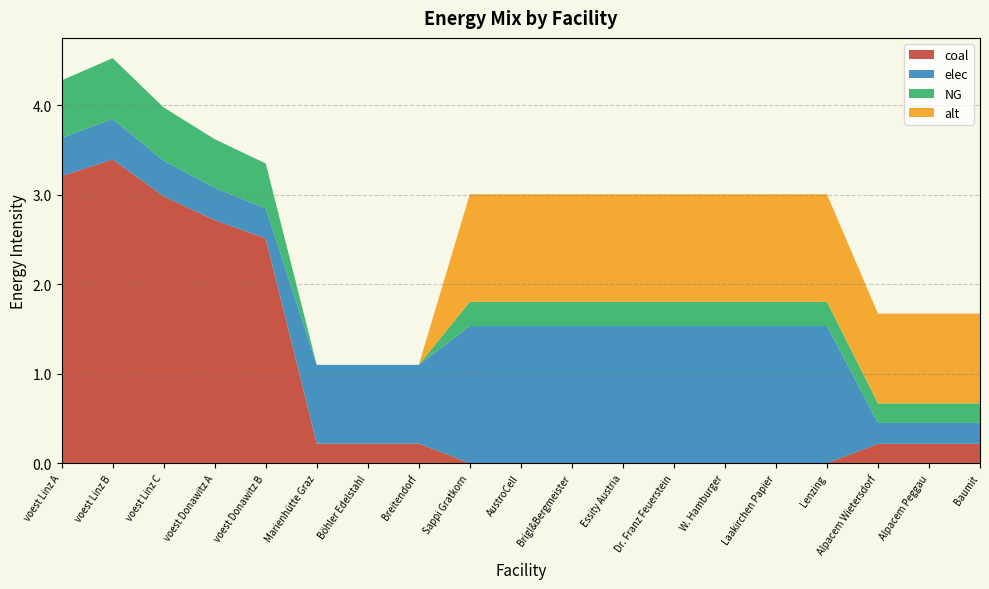

Reading left to right, list all the values displayed in this chart.

coal: 3.2	3.4	3.0	2.7	2.5	0.2	0.2	0.2	0.0	0.0	0.0	0.0	0.0	0.0	0.0	0.0	0.2	0.2	0.2
elec: 0.4	0.5	0.4	0.4	0.3	0.9	0.9	0.9	1.5	1.5	1.5	1.5	1.5	1.5	1.5	1.5	0.2	0.2	0.2
NG: 0.6	0.7	0.6	0.5	0.5	0.0	0.0	0.0	0.3	0.3	0.3	0.3	0.3	0.3	0.3	0.3	0.2	0.2	0.2
alt: 0.0	0.0	0.0	0.0	0.0	0.0	0.0	0.0	1.2	1.2	1.2	1.2	1.2	1.2	1.2	1.2	1.0	1.0	1.0